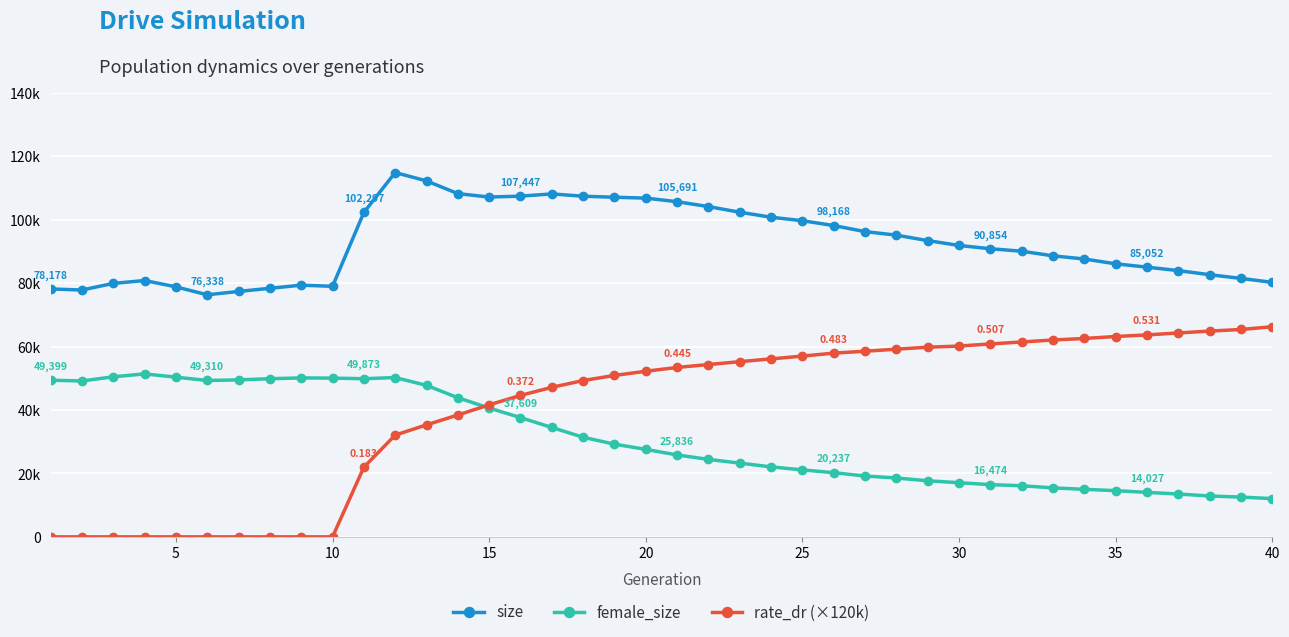

What is the difference between the second highest and minimum values in the female_size series?

38406.0